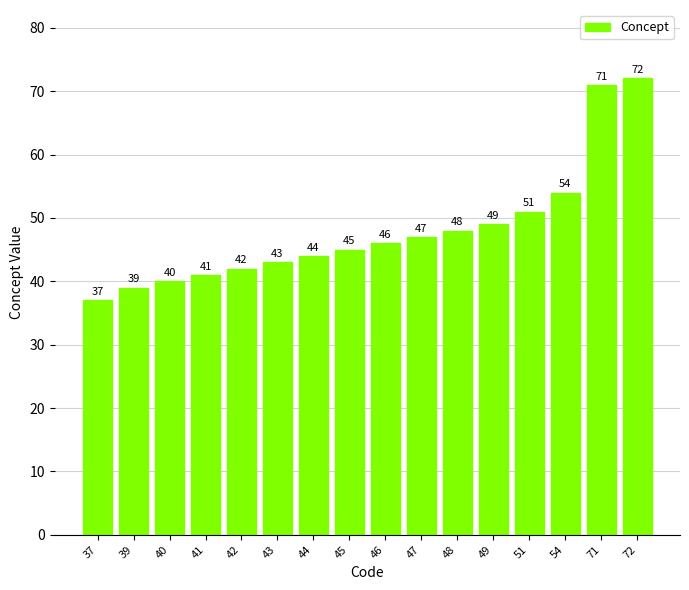

Approximately how many times larger is the value at 48 compared to 42?

1.1